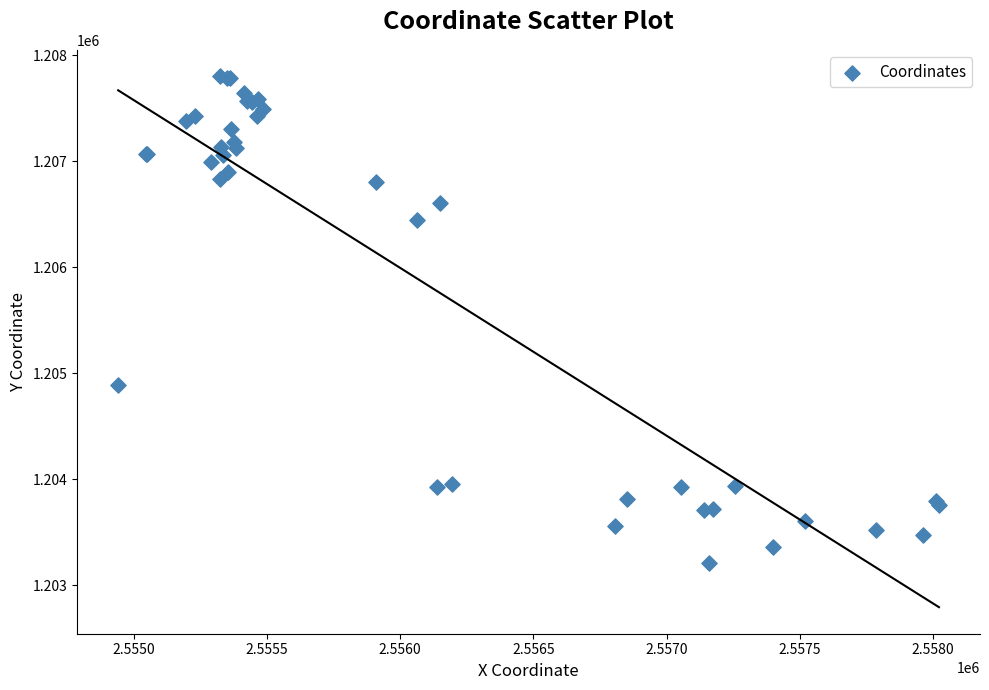

What Y value in the scatter plot is closest to 1205505?

1204885.8